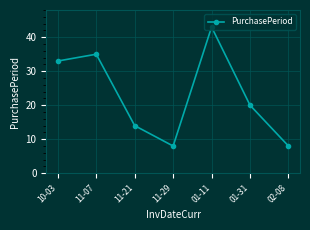

Does the chart display data point markers on the line(s)?

Yes